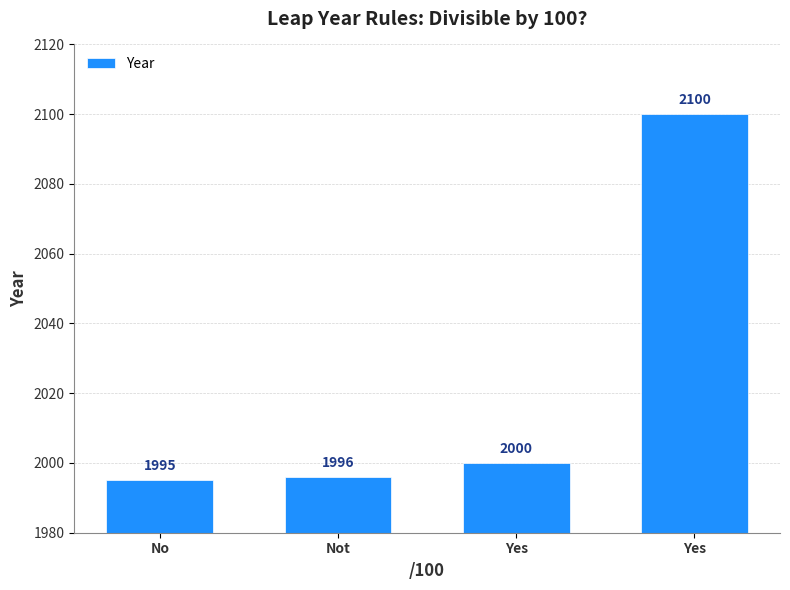

What value does the data have at Not, to the nearest 10?

2000